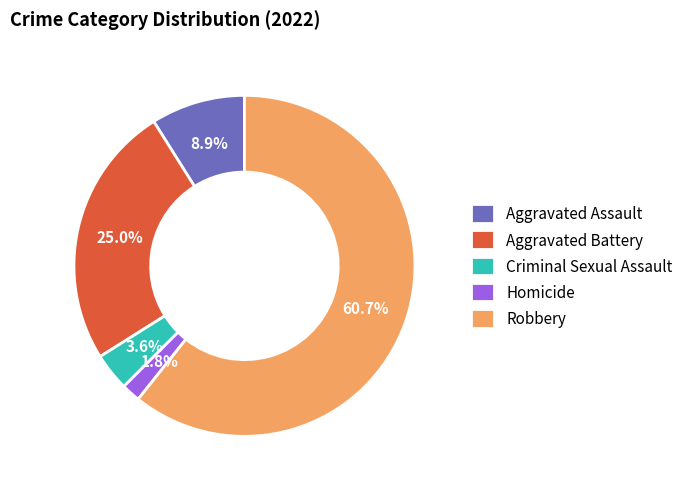

What is the smallest slice in the pie chart?

Homicide